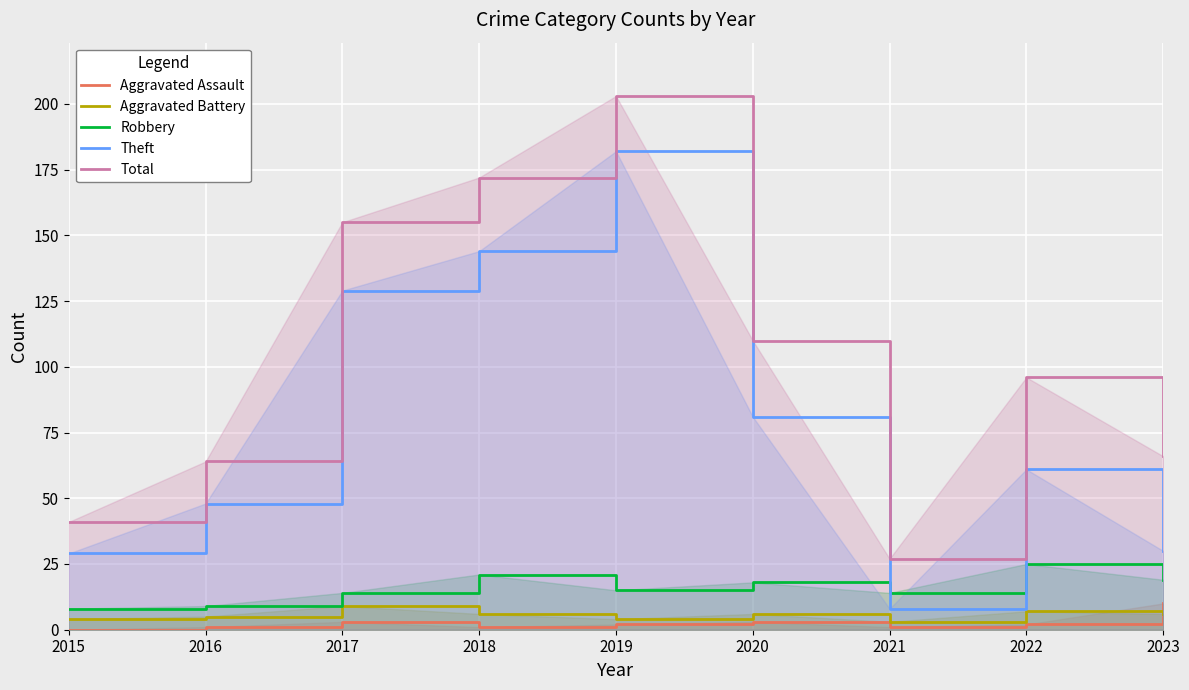

Which series has the largest range (max minus min)?

Total